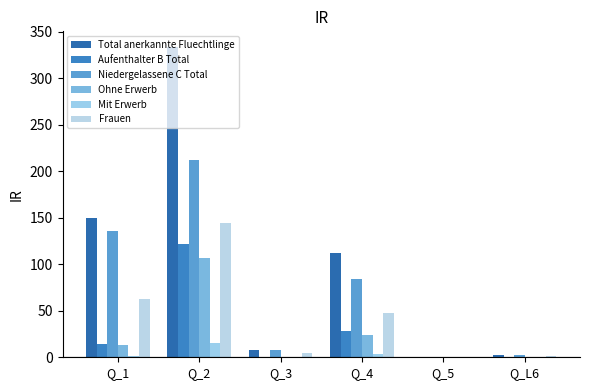

What is the difference between the second highest and minimum values in the Mit Erwerb series?

4